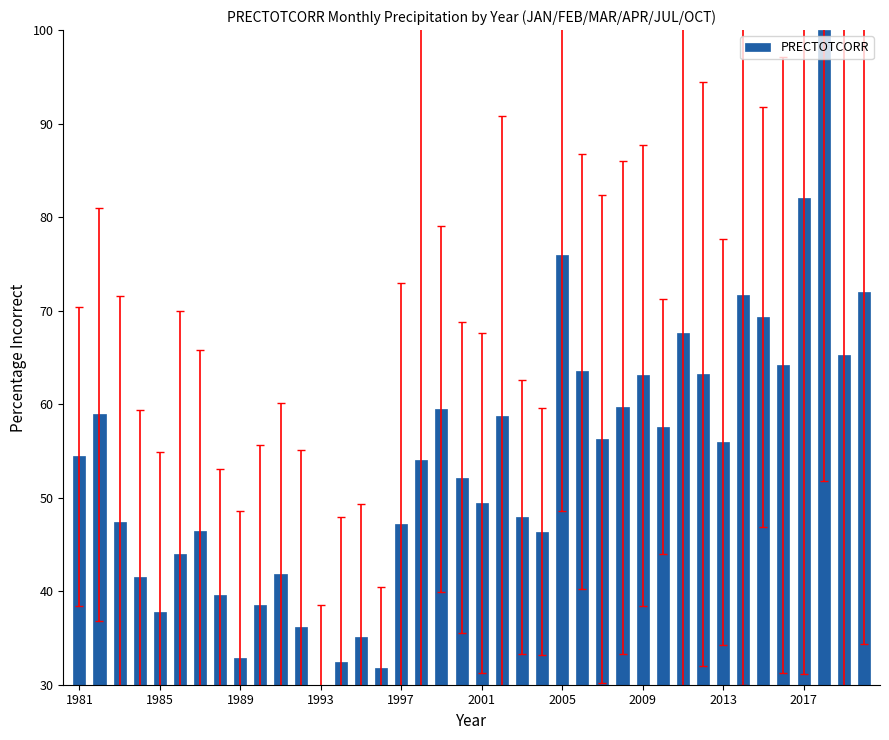

What is the value of the 39th bar from the left?

65.2